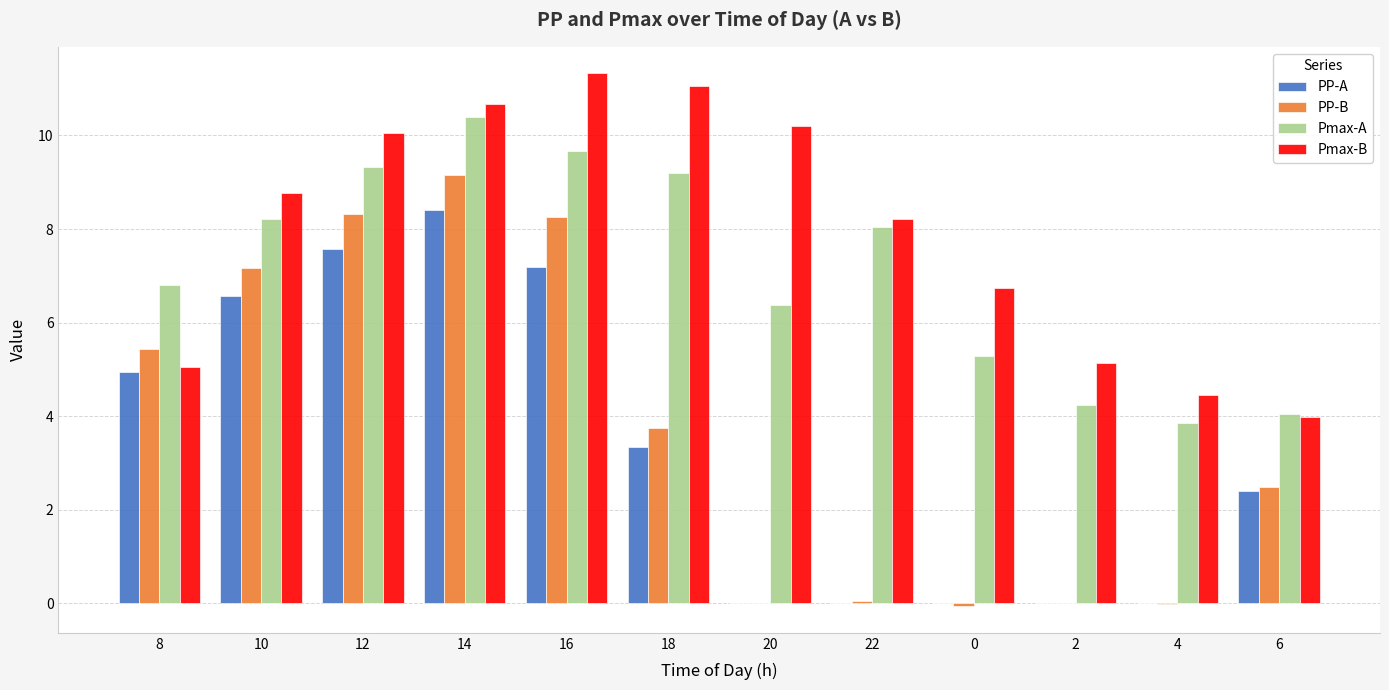

Which series changed the most between 18 and 6?

Pmax-B